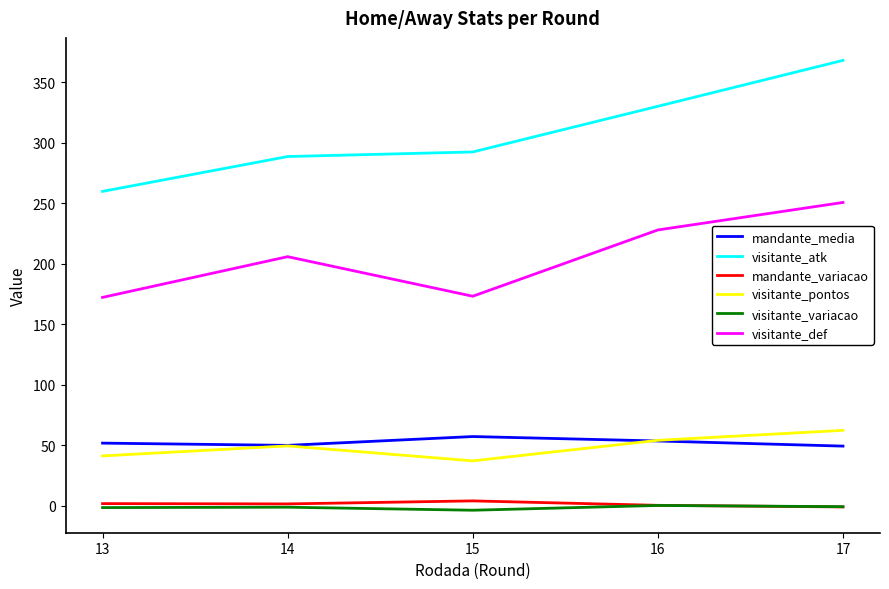

True or false: visitante_atk and visitante_pontos cross at least once.

False